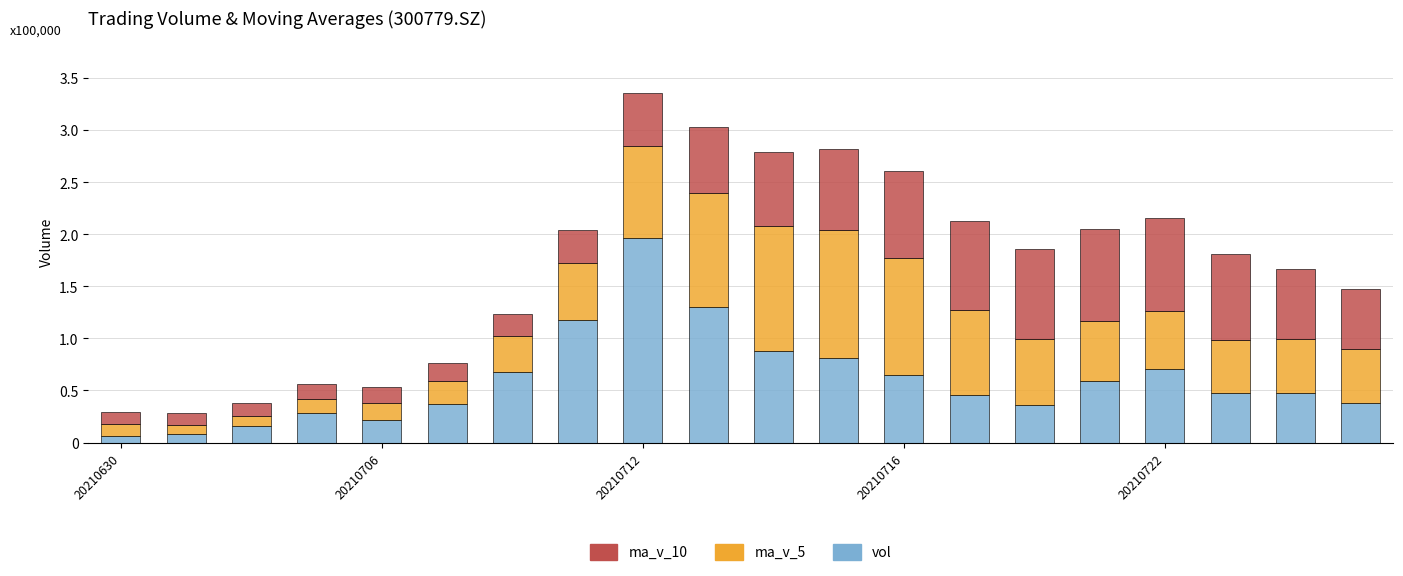

Are the bars horizontal?

No